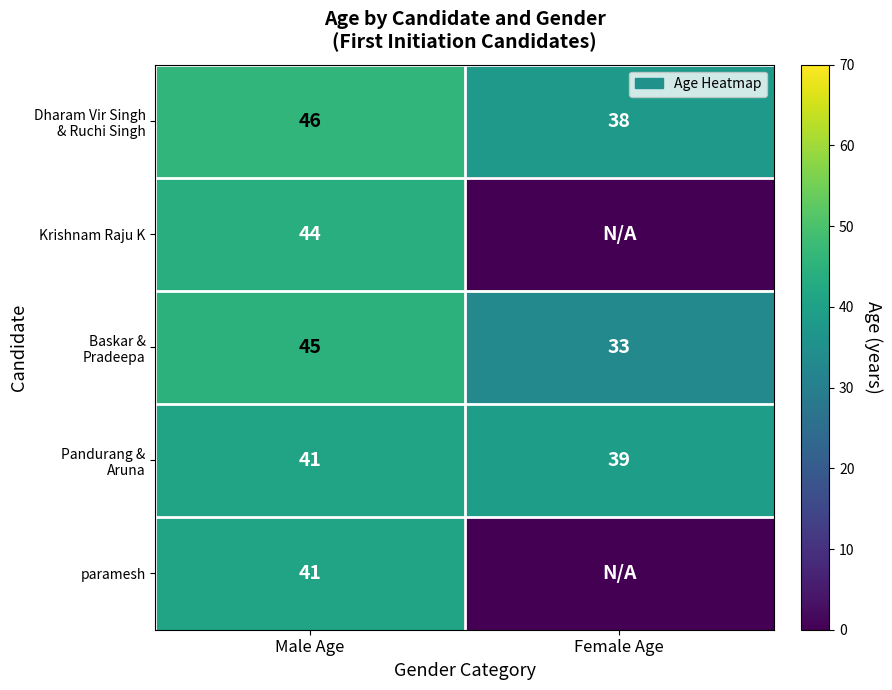

What is the total value across all series at Male Age?

217